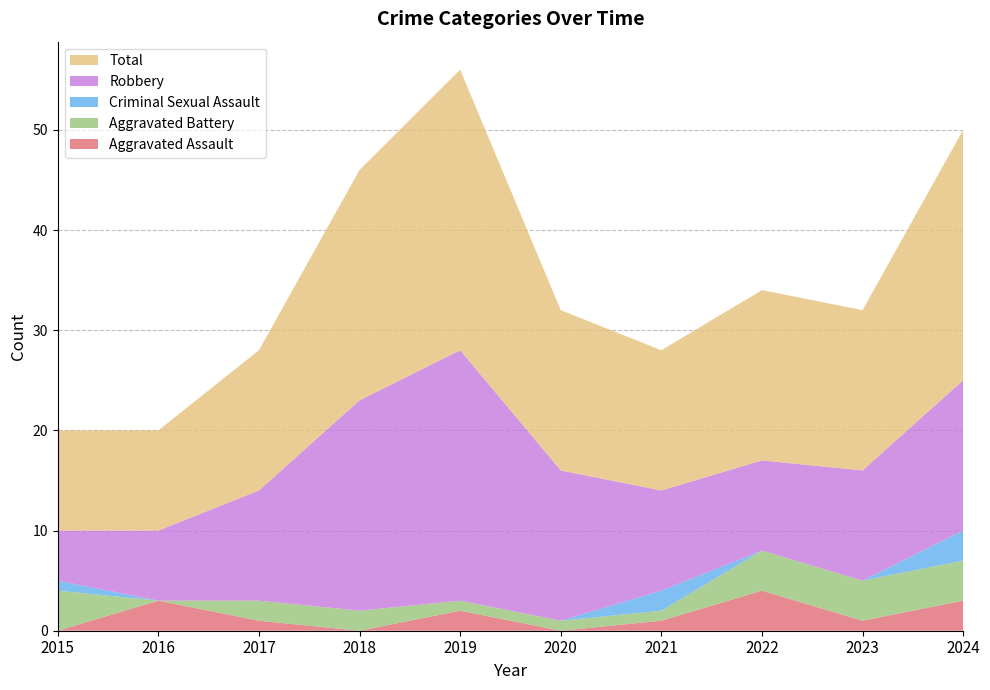

Reading right to left, what are all the values shown in this chart?

Aggravated Assault: 3	1	4	1	0	2	0	1	3	0
Aggravated Battery: 4	4	4	1	1	1	2	2	0	4
Criminal Sexual Assault: 3	0	0	2	0	0	0	0	0	1
Robbery: 15	11	9	10	15	25	21	11	7	5
Total: 25	16	17	14	16	28	23	14	10	10